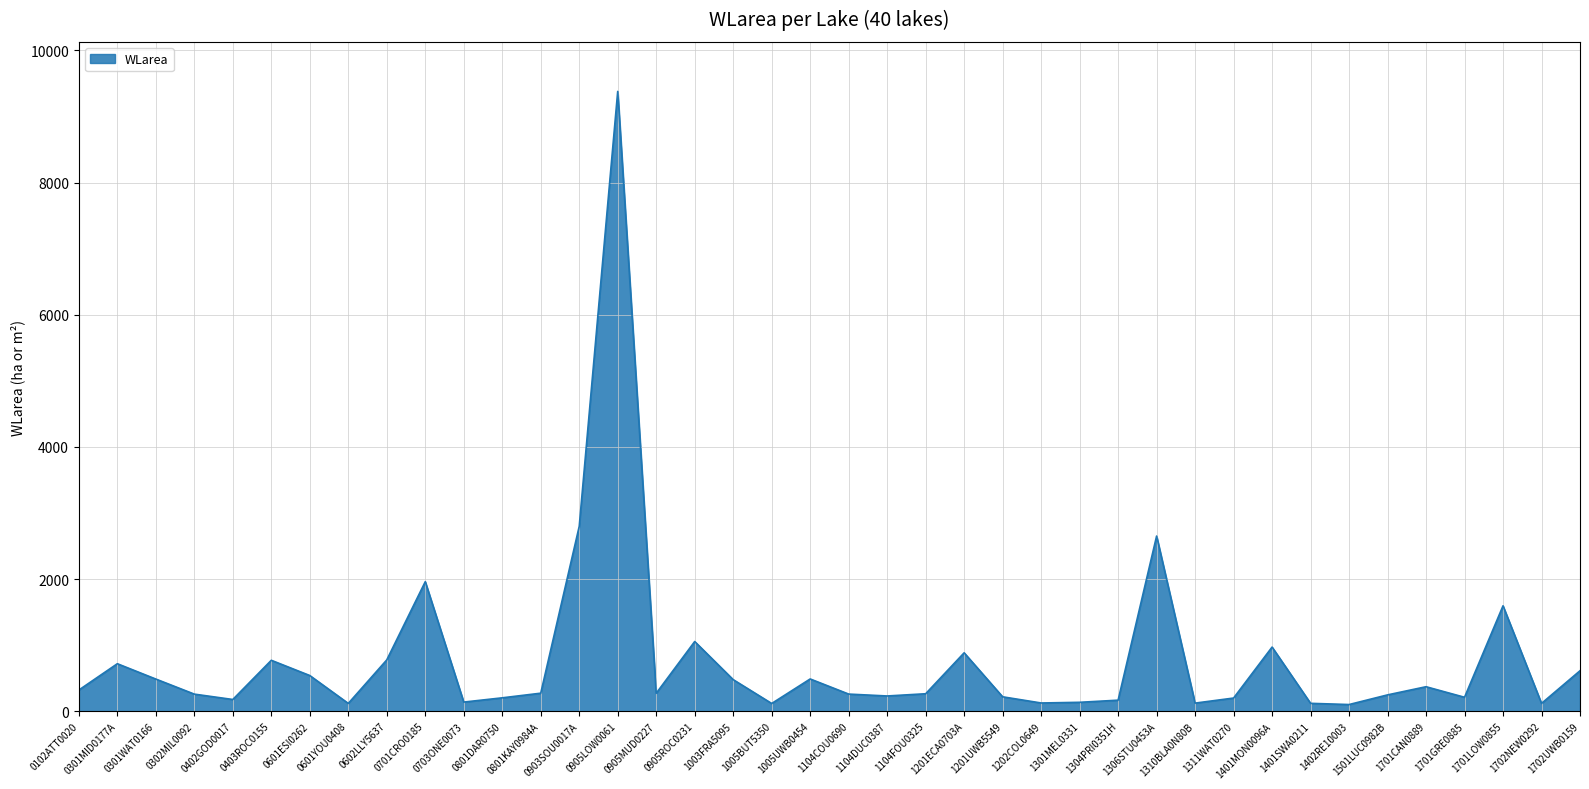

Where is the data nearest to the value 4740?

0903SOU0017A